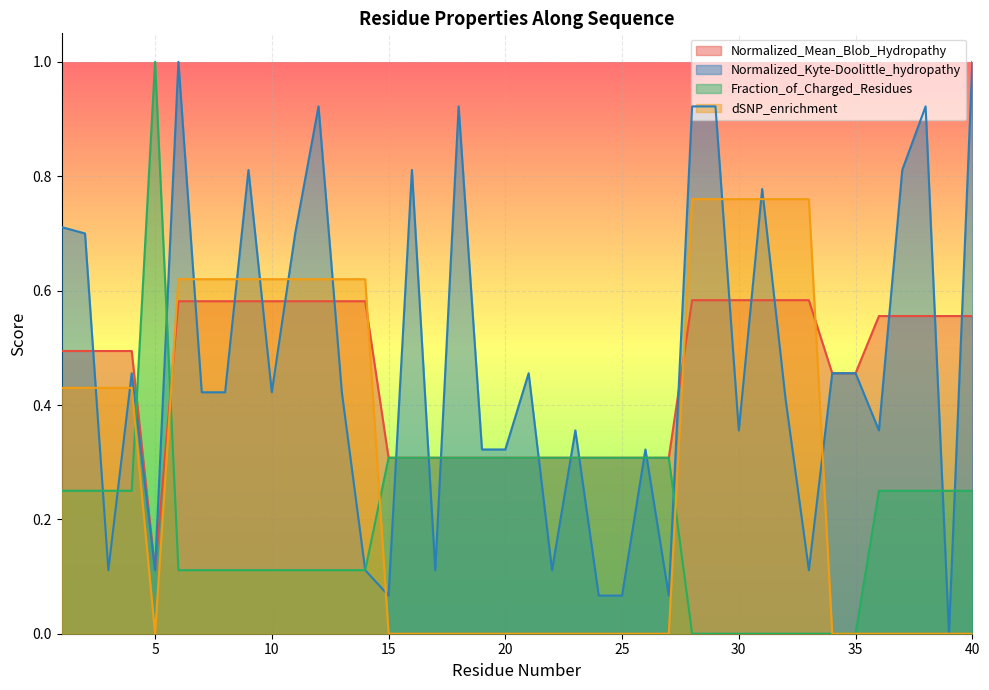

True or false: Normalized_Mean_Blob_Hydropathy and Normalized_Kyte-Doolittle_hydropathy cross at least once.

True